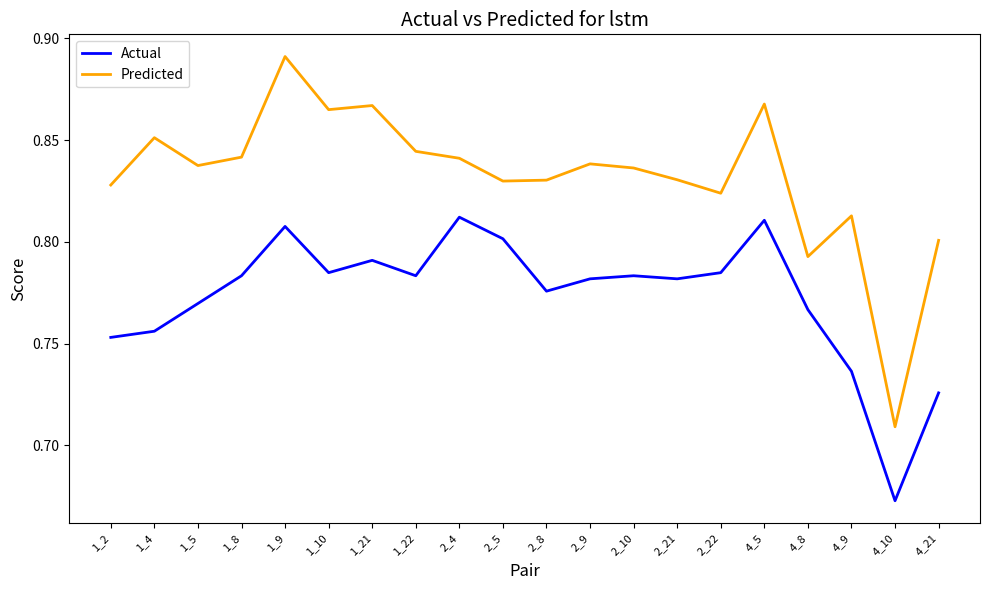

How many interior local valleys does the Predicted series have?

6